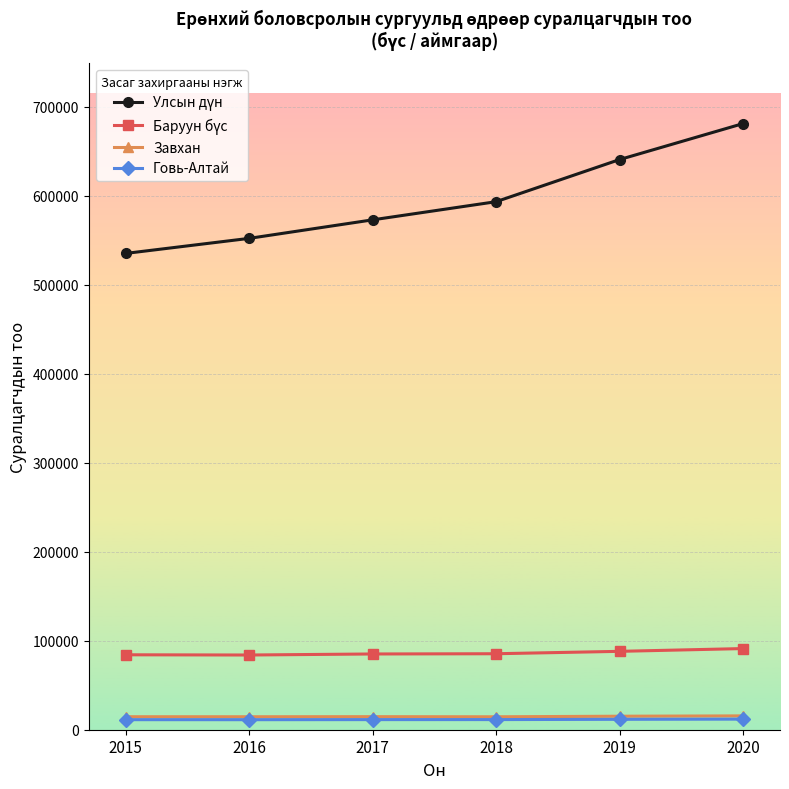

Reading right to left, list all the values displayed in this chart.

Улсын дүн: 680837	640449	593150	572752	551953	535055
Баруун бүс: 91158	88046	85355	85090	83922	84171
Завхан: 15535	15165	14532	14662	14570	14594
Говь-Алтай: 11901	11699	11391	11358	11271	11290